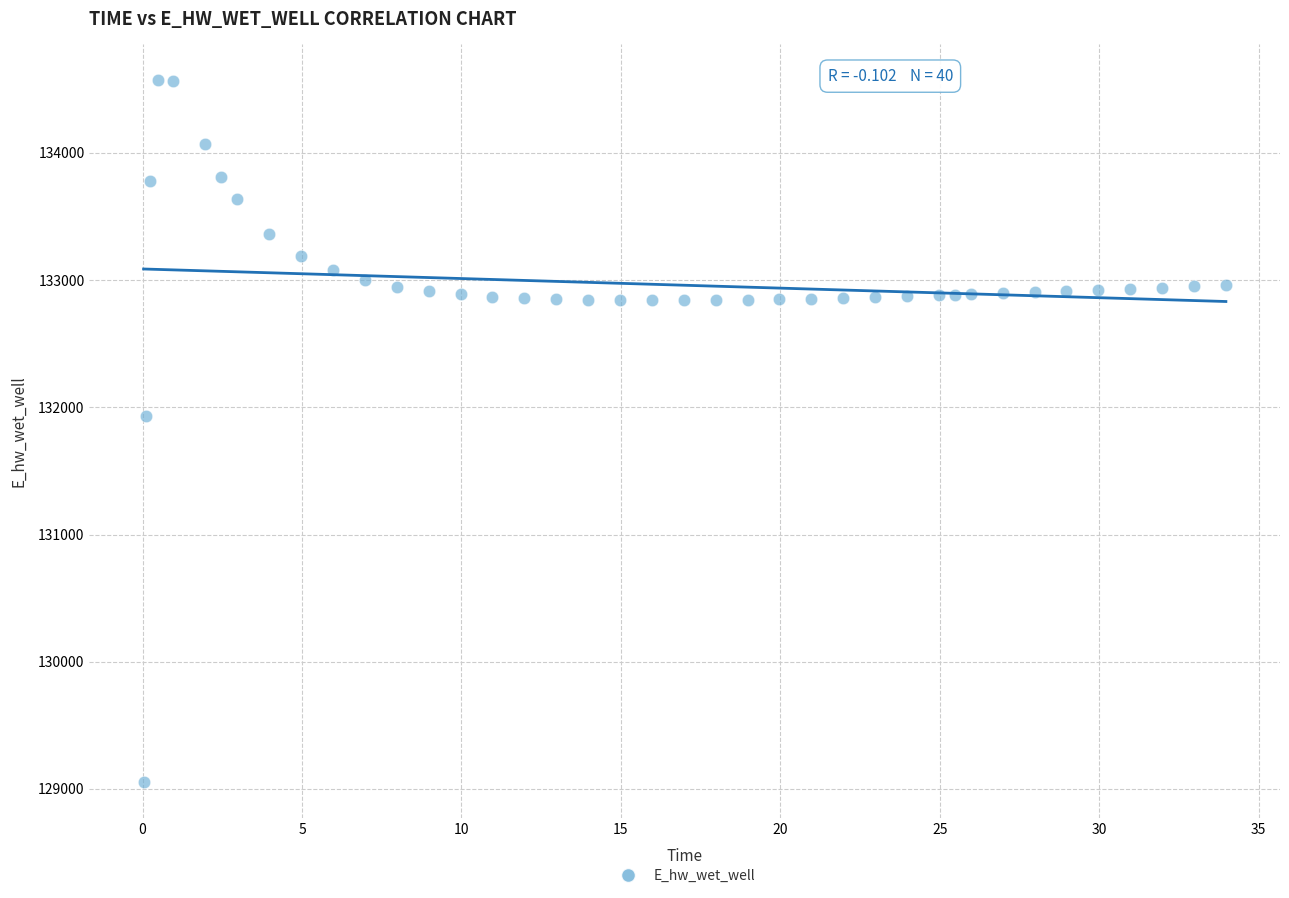

What is the range of Y values (max minus min)?

5525.0